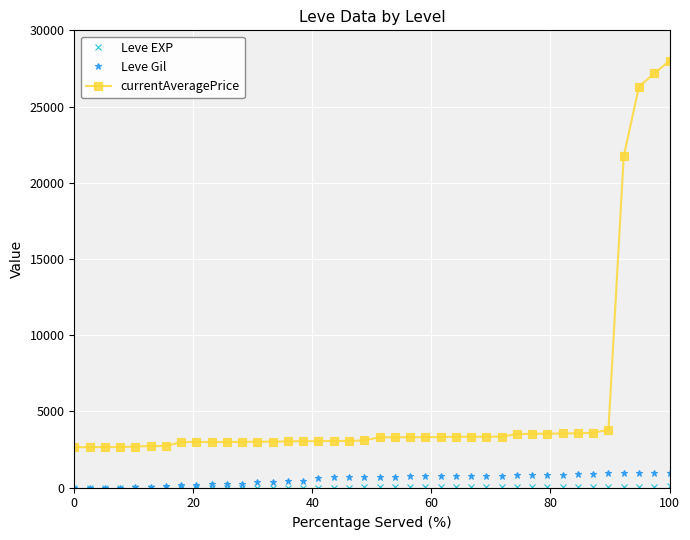

At how many categories does at least one series exceed 7143?

4